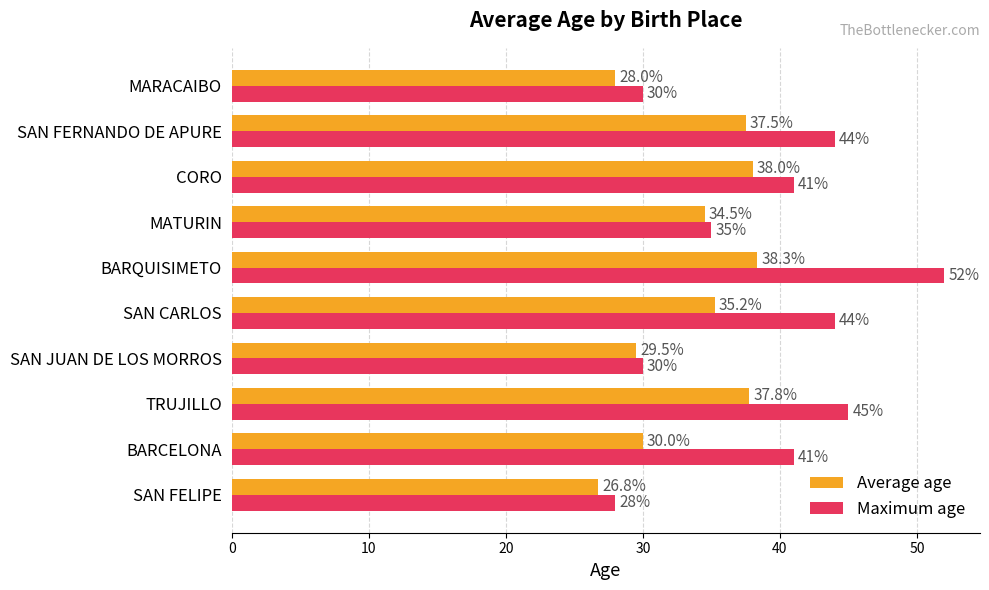

What is the difference between the second highest and second lowest values in the Average age series?

10.0